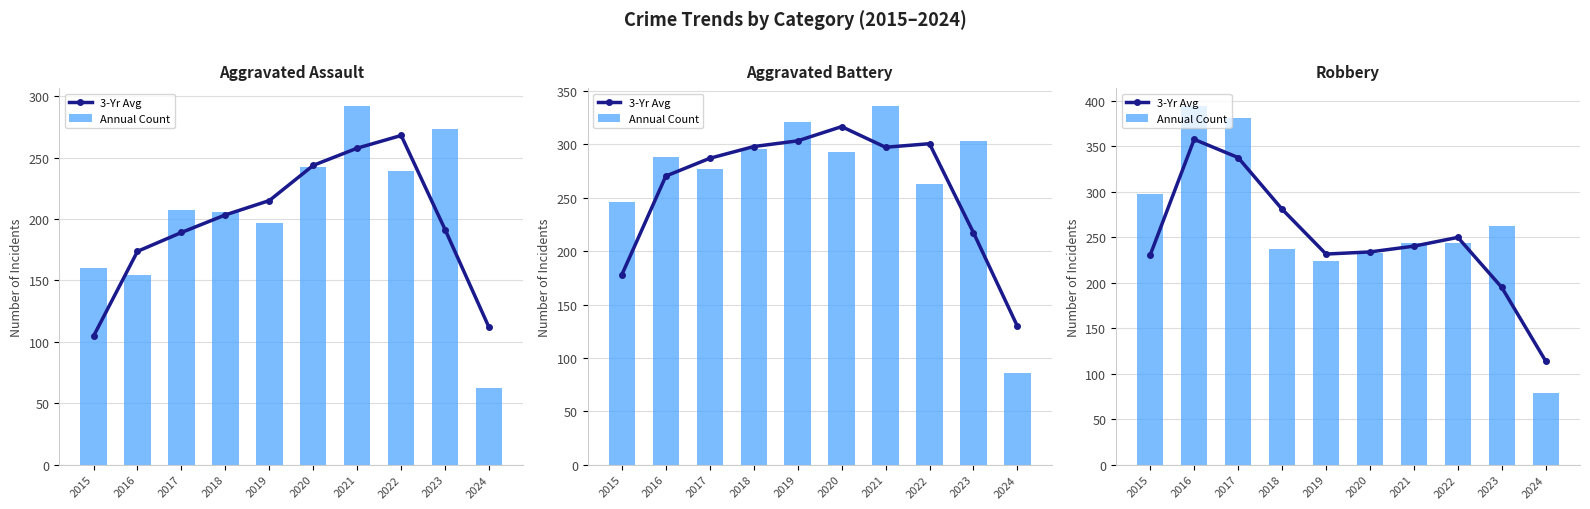

Where does the Annual Count series first go above 244?

2015